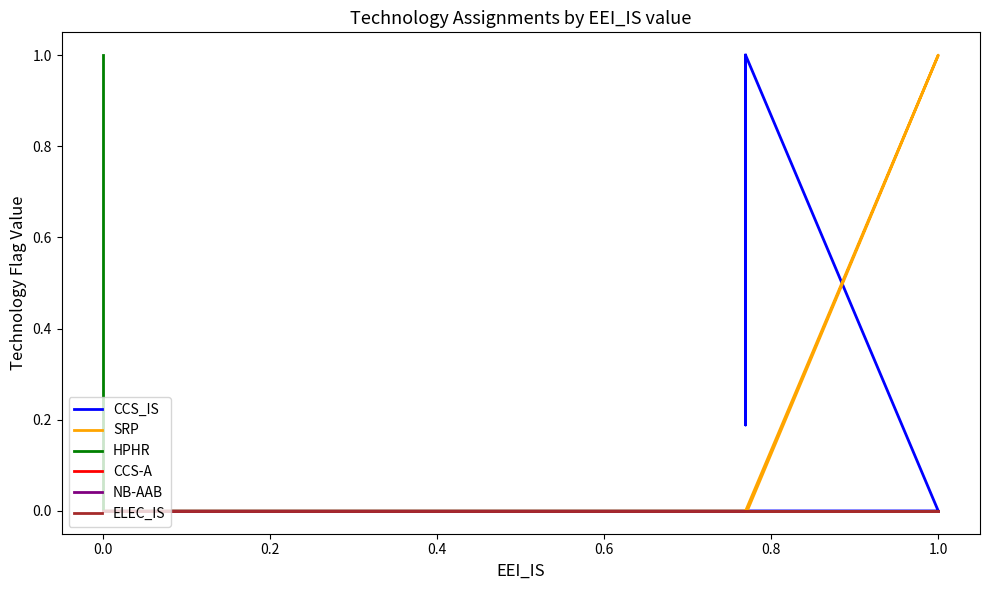

Does the chart have visible grid lines?

No